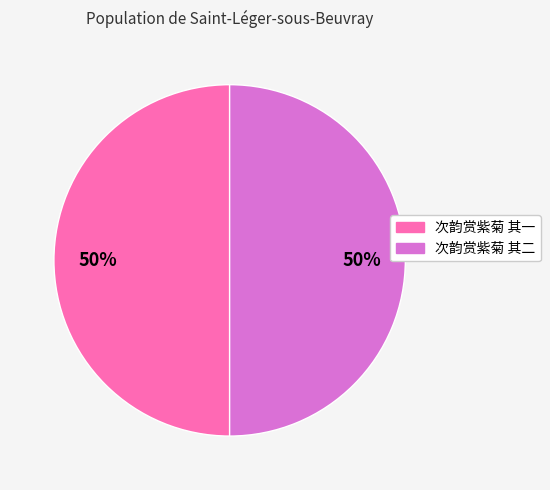

Count the number of slices in the pie.

2